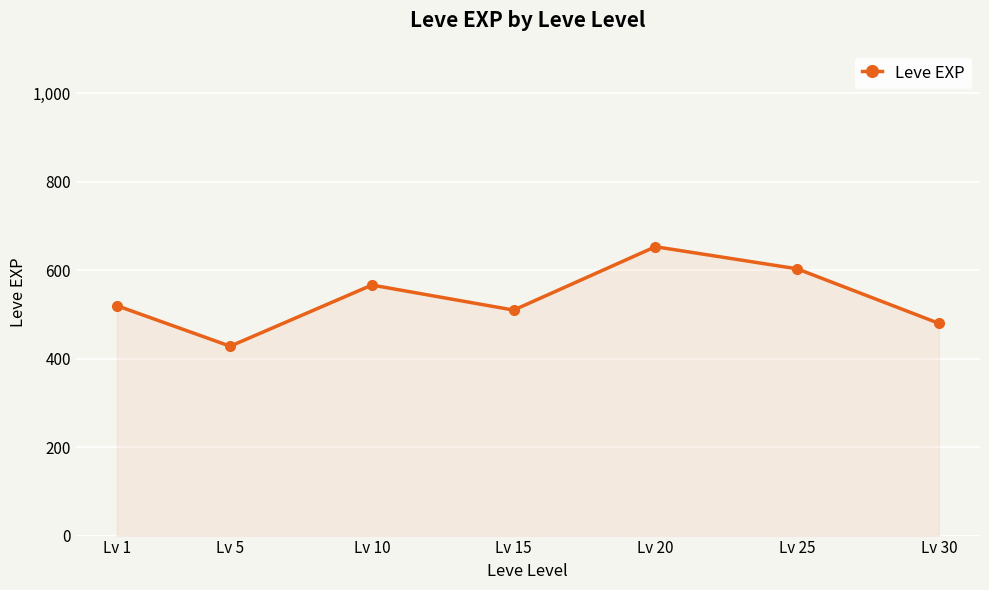

How many points are higher than both their immediate neighbors (excluding endpoints)?

2